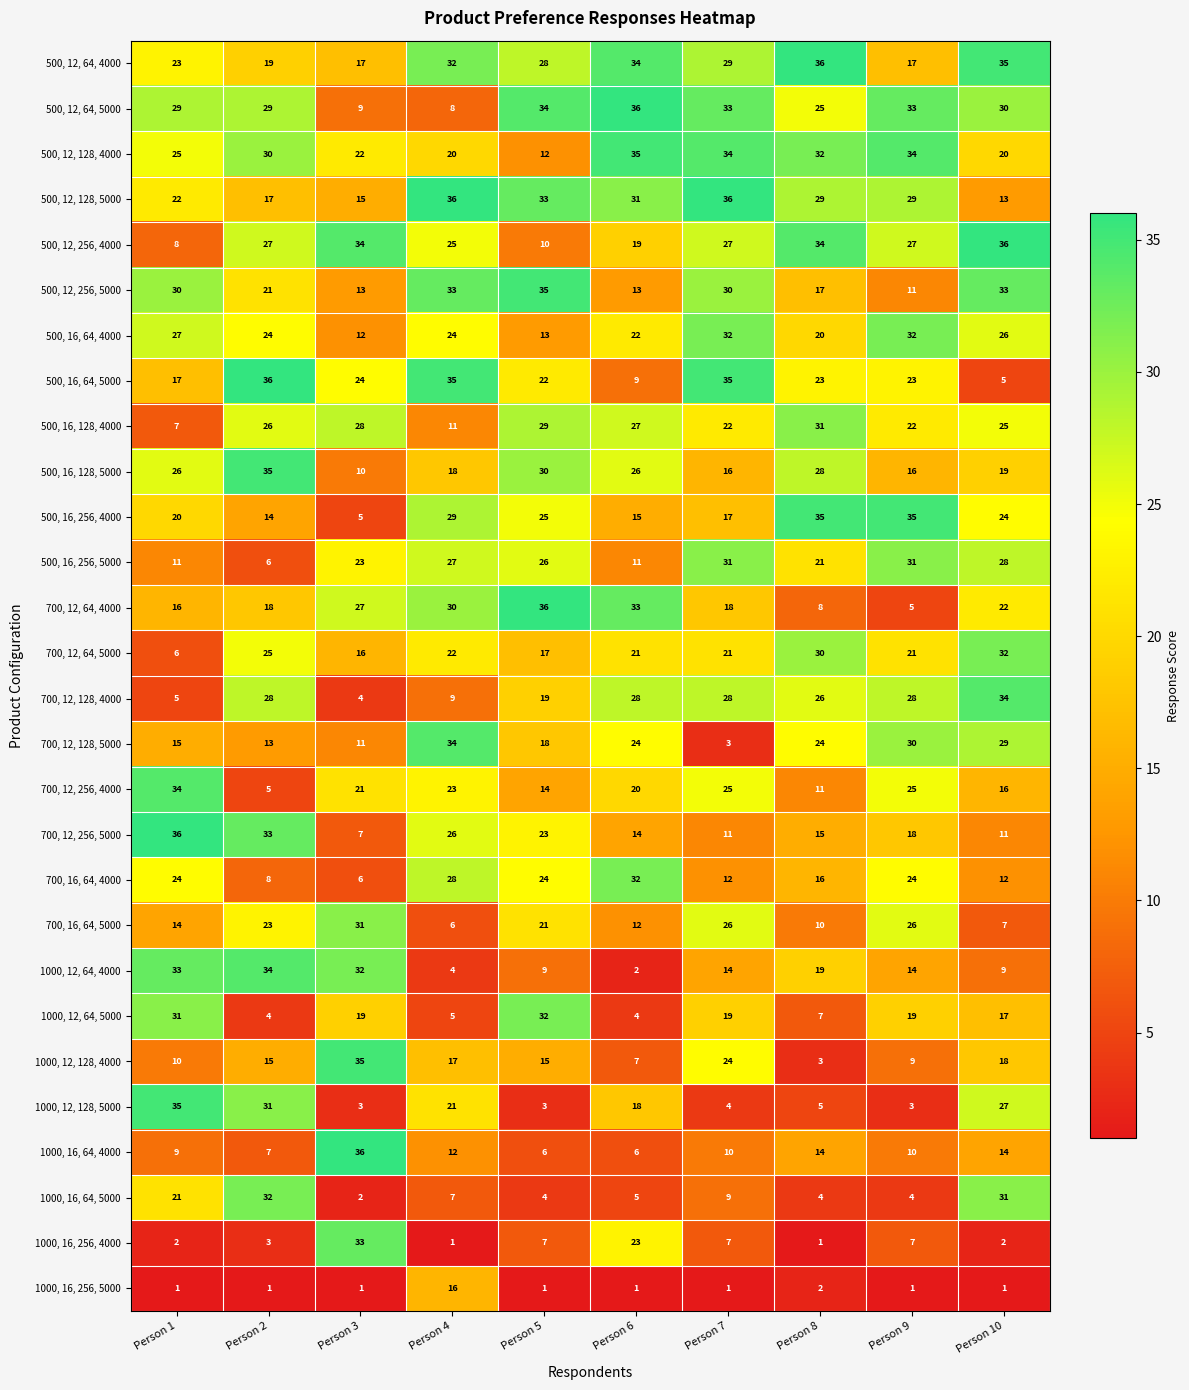

How many distinct data groups are displayed?

28